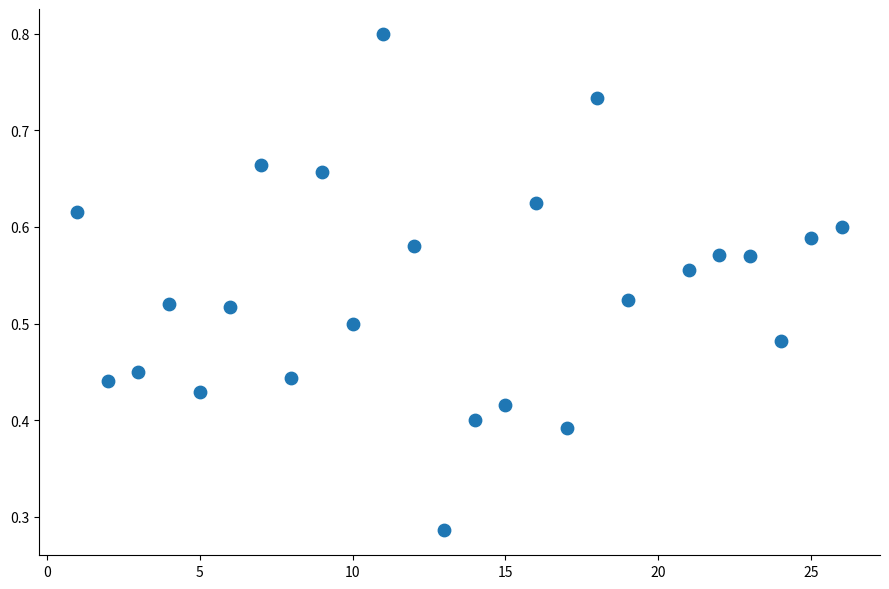

What is the range of X values (max minus min)?

25.0